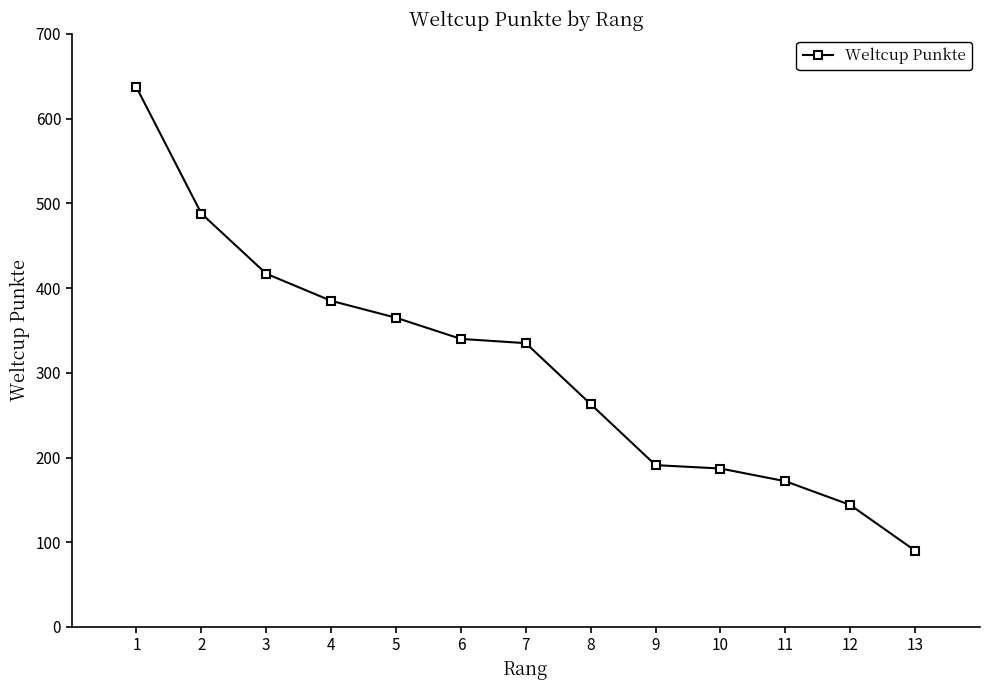

The chart shows a value of 335 at 7. True or false?

True